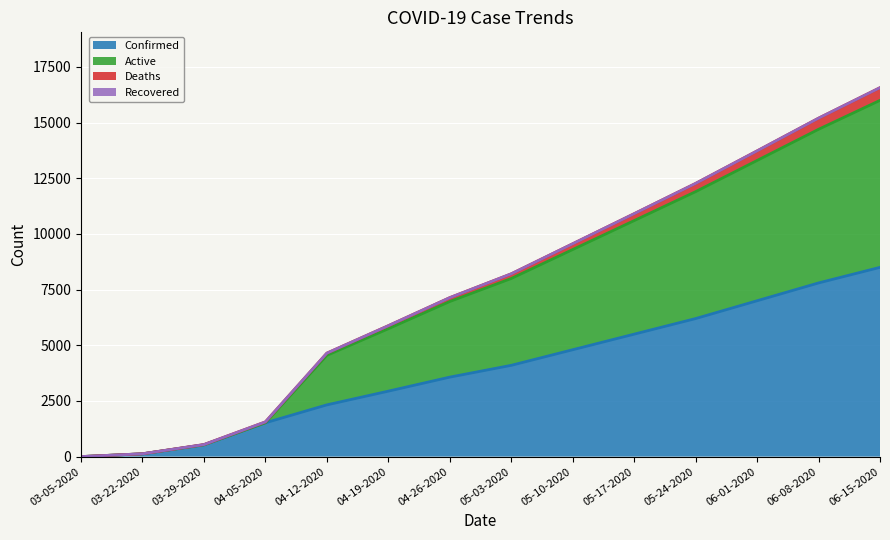

True or false: Confirmed has a value of 126 at 03-22-2020.

True